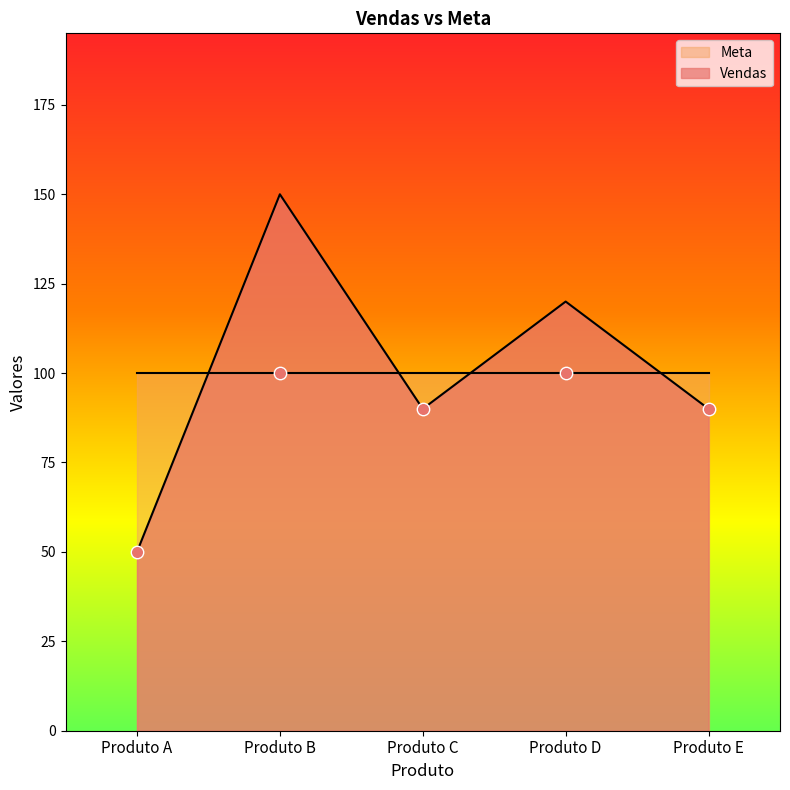

What is the change in value from Produto A to Produto B?

+100